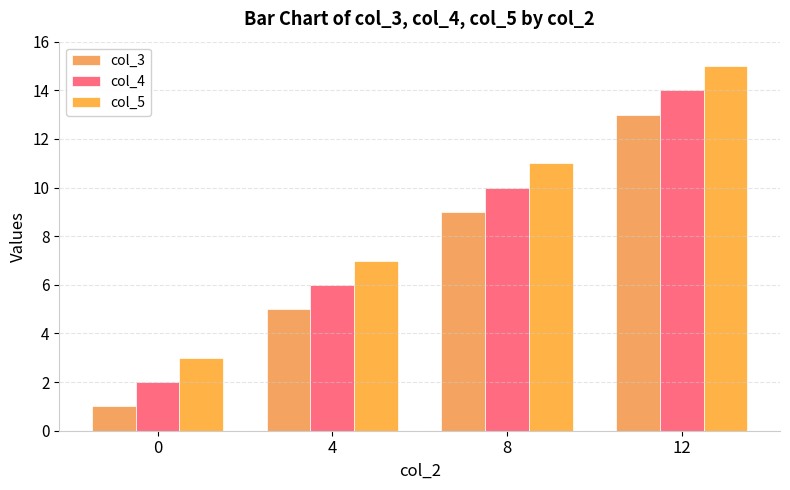

Is the value of col_4 at 0 greater than the value of col_3 at 12?

No